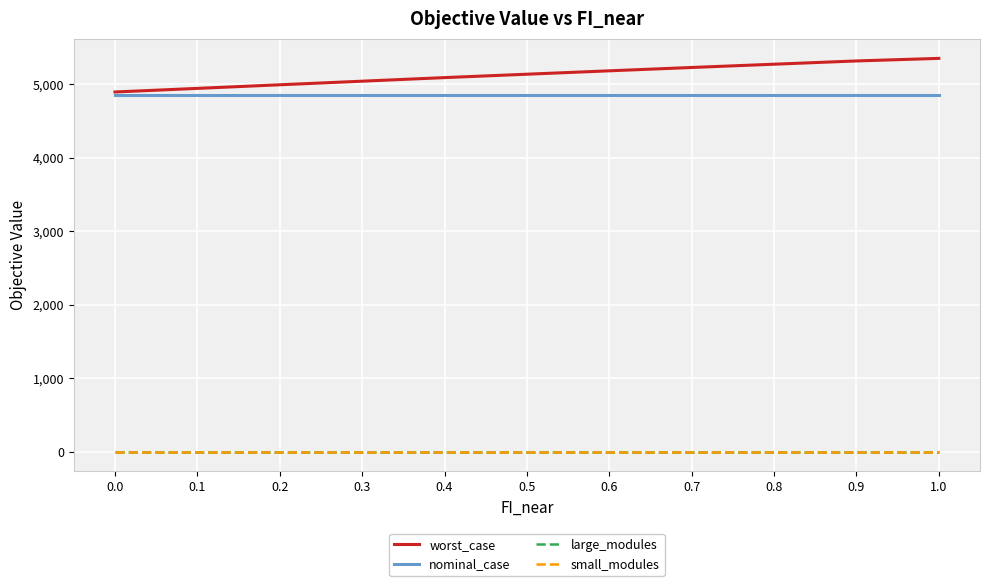

Which series has the widest spread of values?

worst_case